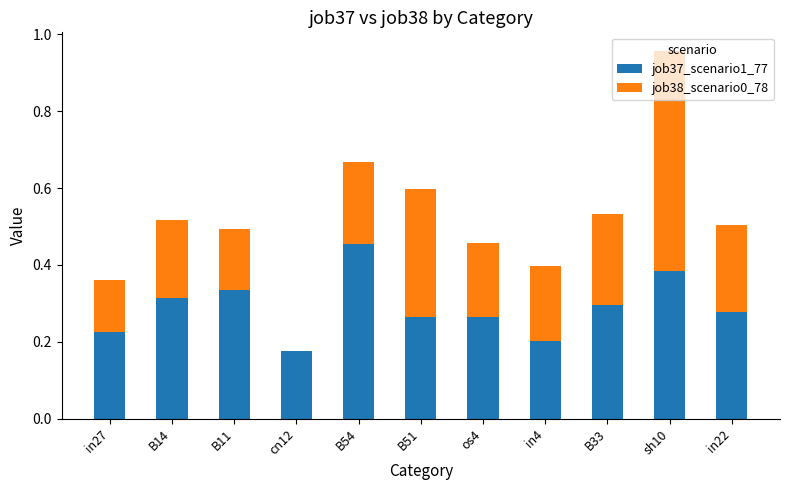

At which category is the sum across all series the highest?

sh10